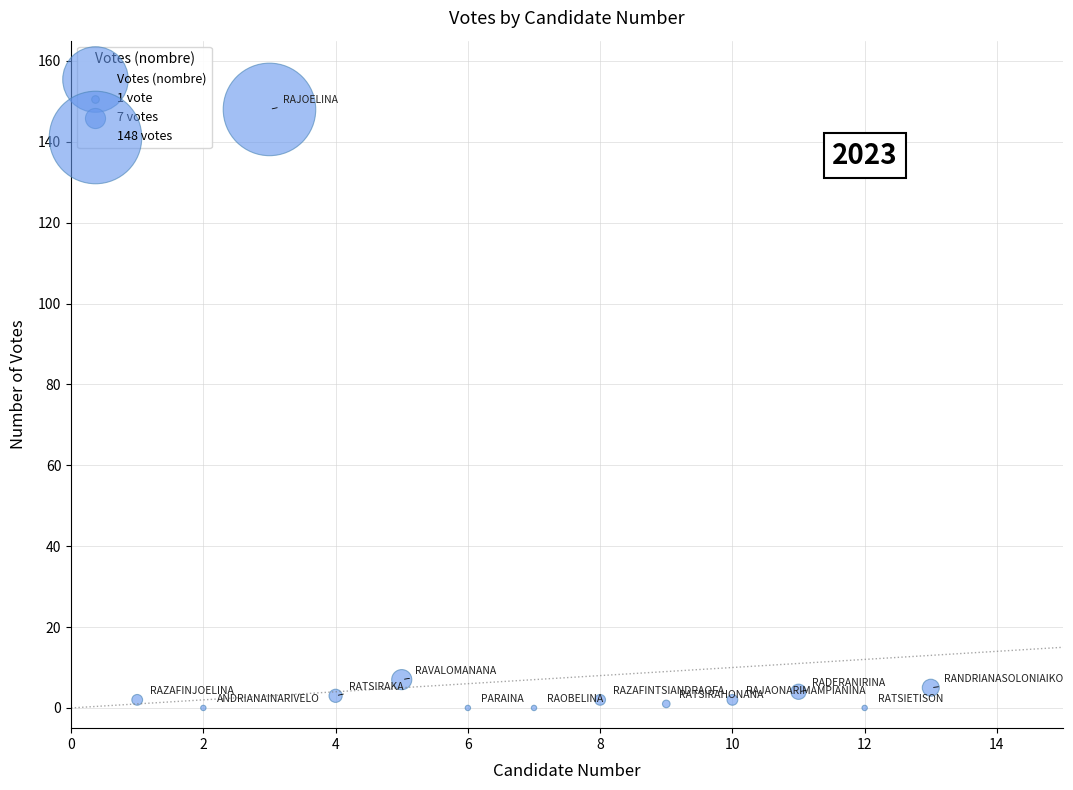

What Y value in the scatter plot is closest to 74?

7